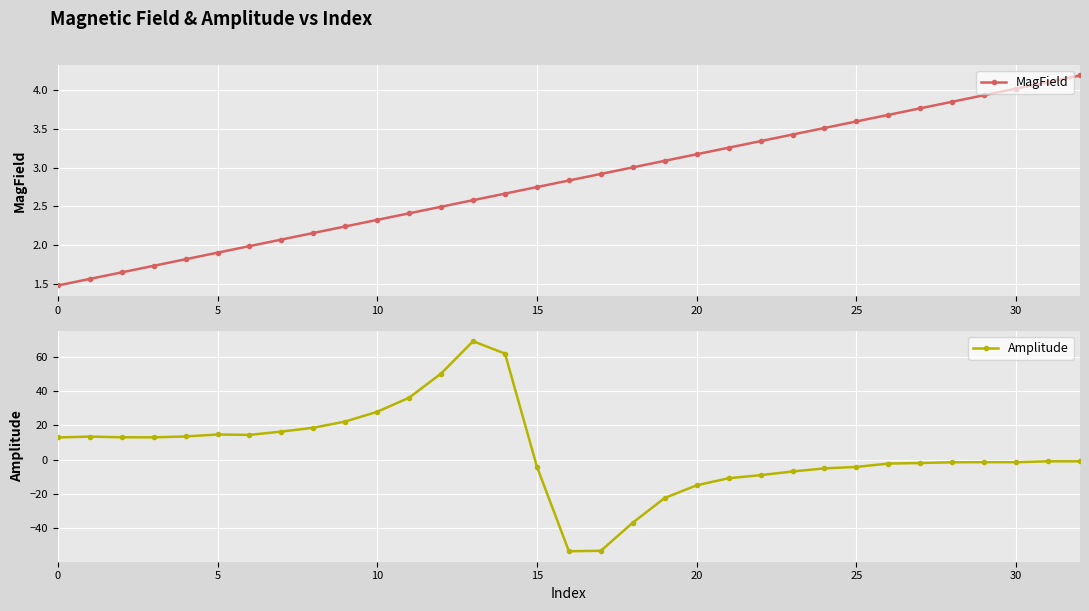

List the series in order of their peak value, highest first.

Amplitude, MagField